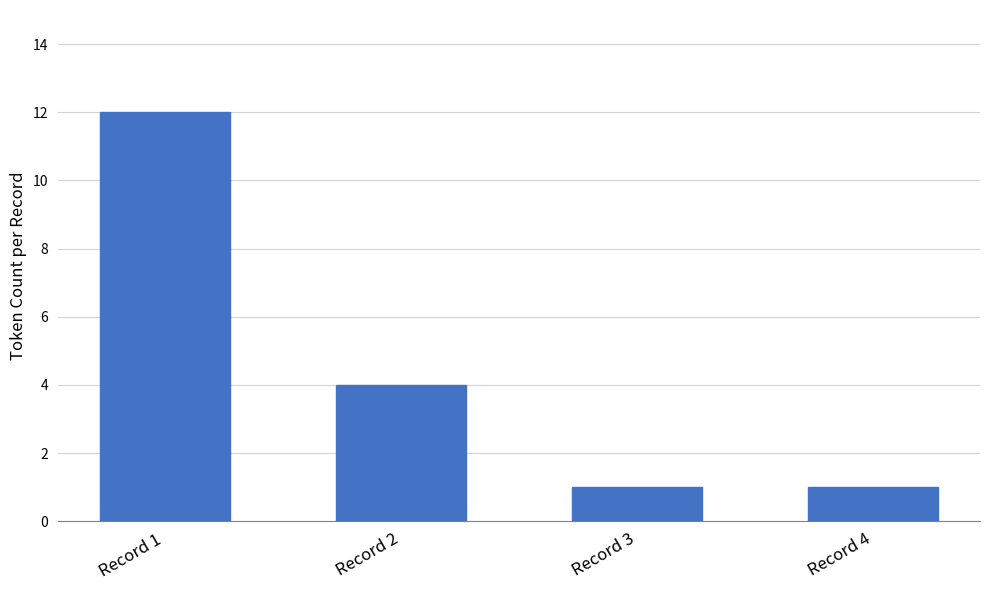

What is the sum of the values at Record 4 and Record 1?

13